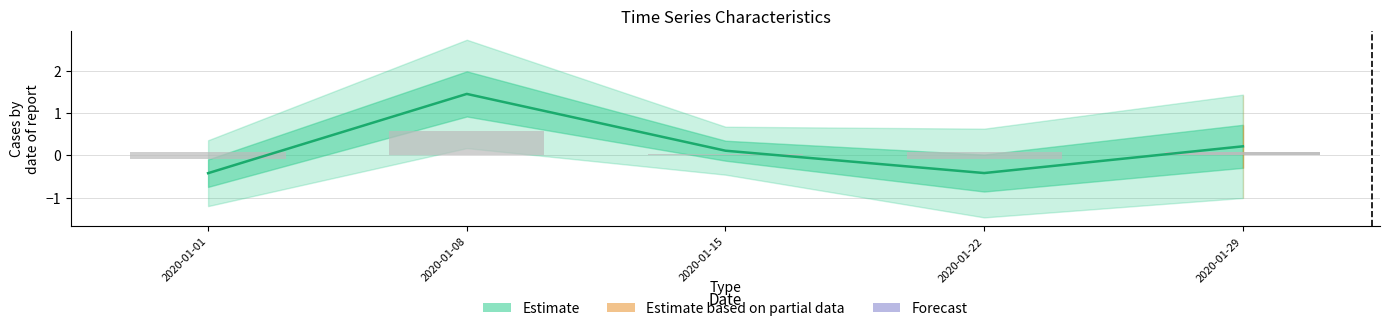

Rank the categories by value from highest to lowest.

2020-01-08, 2020-01-29, 2020-01-15, 2020-01-22, 2020-01-01